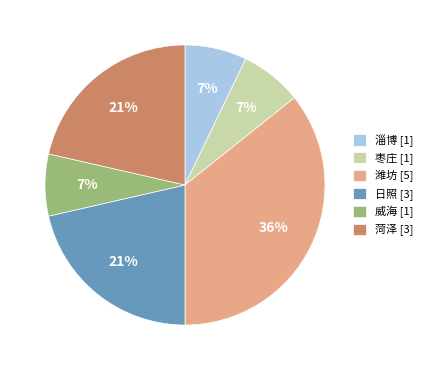

Is 日照 the majority of the pie?

No